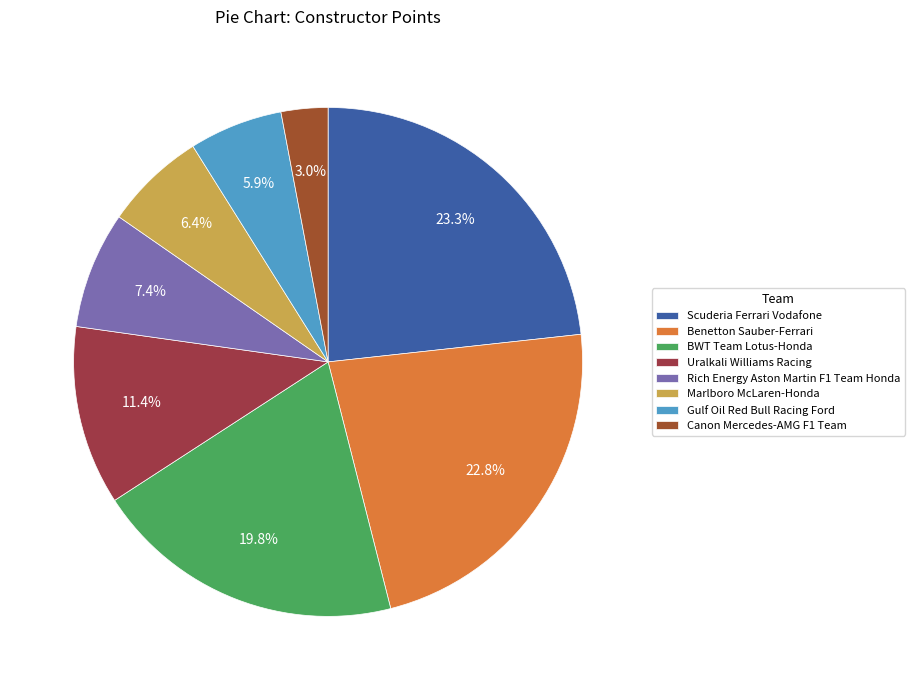

To the nearest percent, what is the combined percentage of BWT Team Lotus-Honda and Gulf Oil Red Bull Racing Ford?

26%